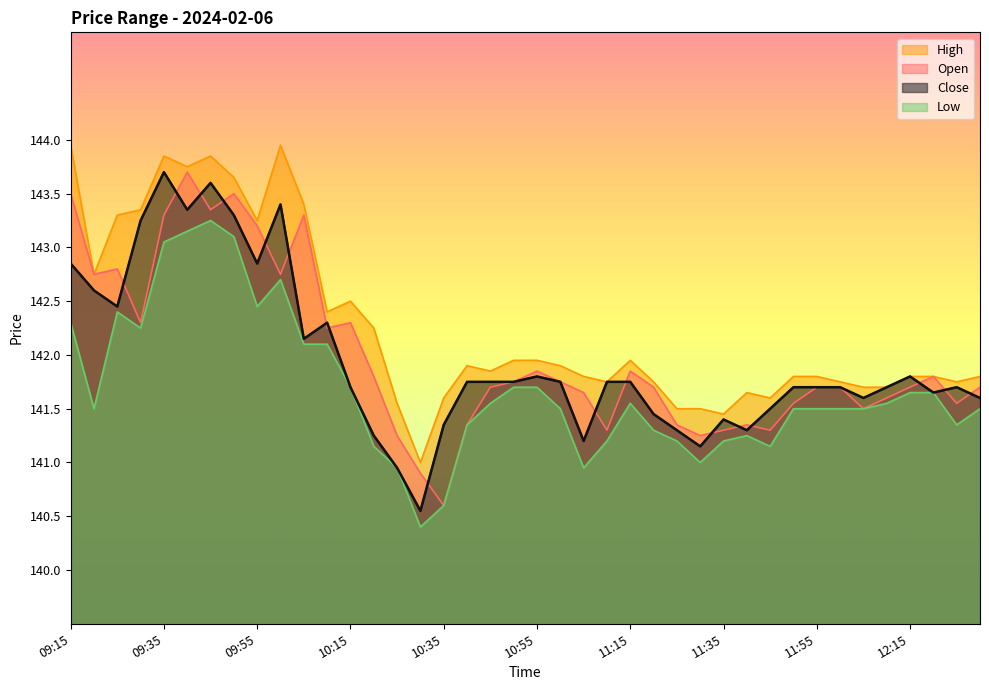

Reading left to right, extract all data points from this chart.

Open: 143.5	142.8	142.8	142.3	143.3	143.7	143.3	143.5	143.2	142.8	143.3	142.2	142.3	141.8	141.2	140.9	140.6	141.3	141.7	141.8	141.8	141.8	141.7	141.3	141.8	141.7	141.3	141.2	141.3	141.3	141.3	141.6	141.7	141.7	141.5	141.6	141.7	141.8	141.6	141.7
High: 143.9	142.8	143.3	143.3	143.8	143.8	143.8	143.7	143.2	143.9	143.4	142.4	142.5	142.2	141.6	141.0	141.6	141.9	141.8	141.9	141.9	141.9	141.8	141.8	141.9	141.8	141.5	141.5	141.4	141.7	141.6	141.8	141.8	141.8	141.7	141.7	141.8	141.8	141.8	141.8
Low: 142.3	141.5	142.4	142.2	143.1	143.2	143.2	143.1	142.4	142.7	142.1	142.1	141.7	141.2	140.9	140.4	140.6	141.3	141.6	141.7	141.7	141.5	140.9	141.2	141.6	141.3	141.2	141.0	141.2	141.2	141.2	141.5	141.5	141.5	141.5	141.6	141.7	141.7	141.3	141.5
Close: 142.8	142.6	142.4	143.2	143.7	143.3	143.6	143.3	142.8	143.4	142.2	142.3	141.7	141.2	140.9	140.6	141.3	141.8	141.8	141.8	141.8	141.8	141.2	141.8	141.8	141.4	141.3	141.2	141.4	141.3	141.5	141.7	141.7	141.7	141.6	141.7	141.8	141.7	141.7	141.6